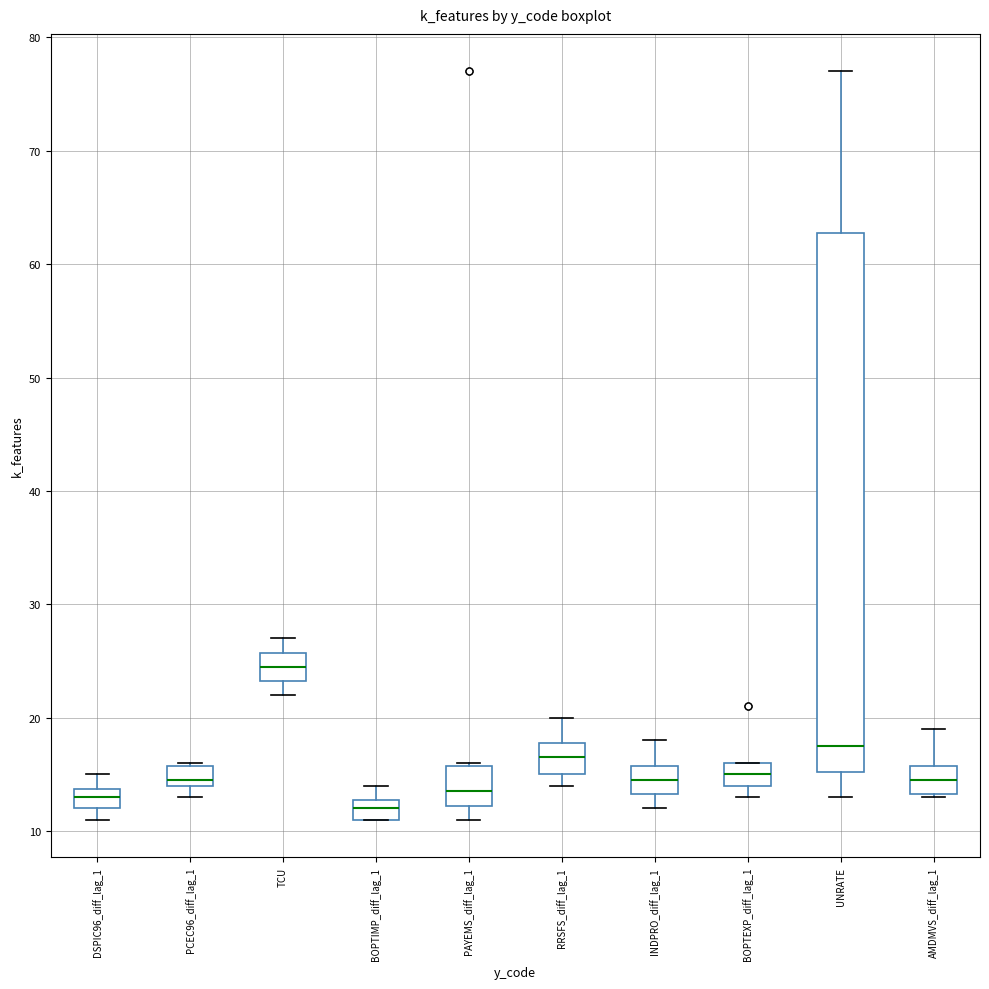

Comparing the boxes themselves (not the whiskers), which one is the tallest?

UNRATE